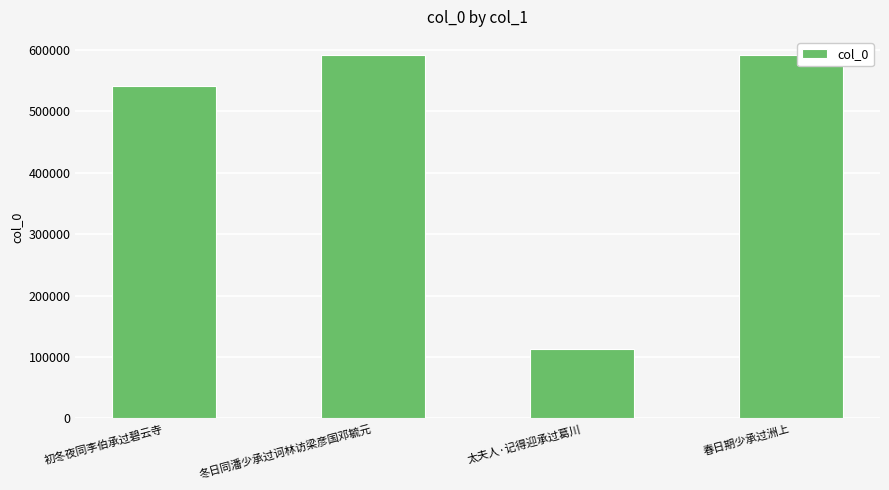

What is the label of the 4th bar from the left?

春日期少承过洲上